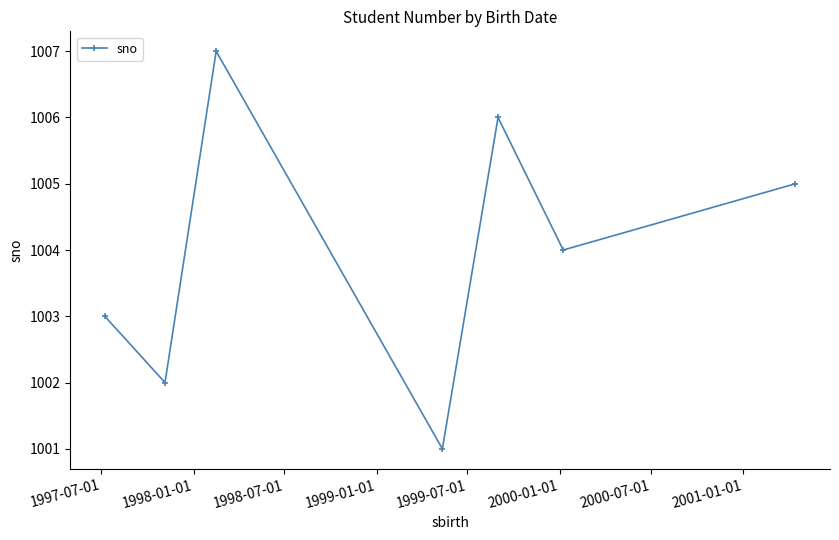

What is the difference between the second highest and minimum values?

5